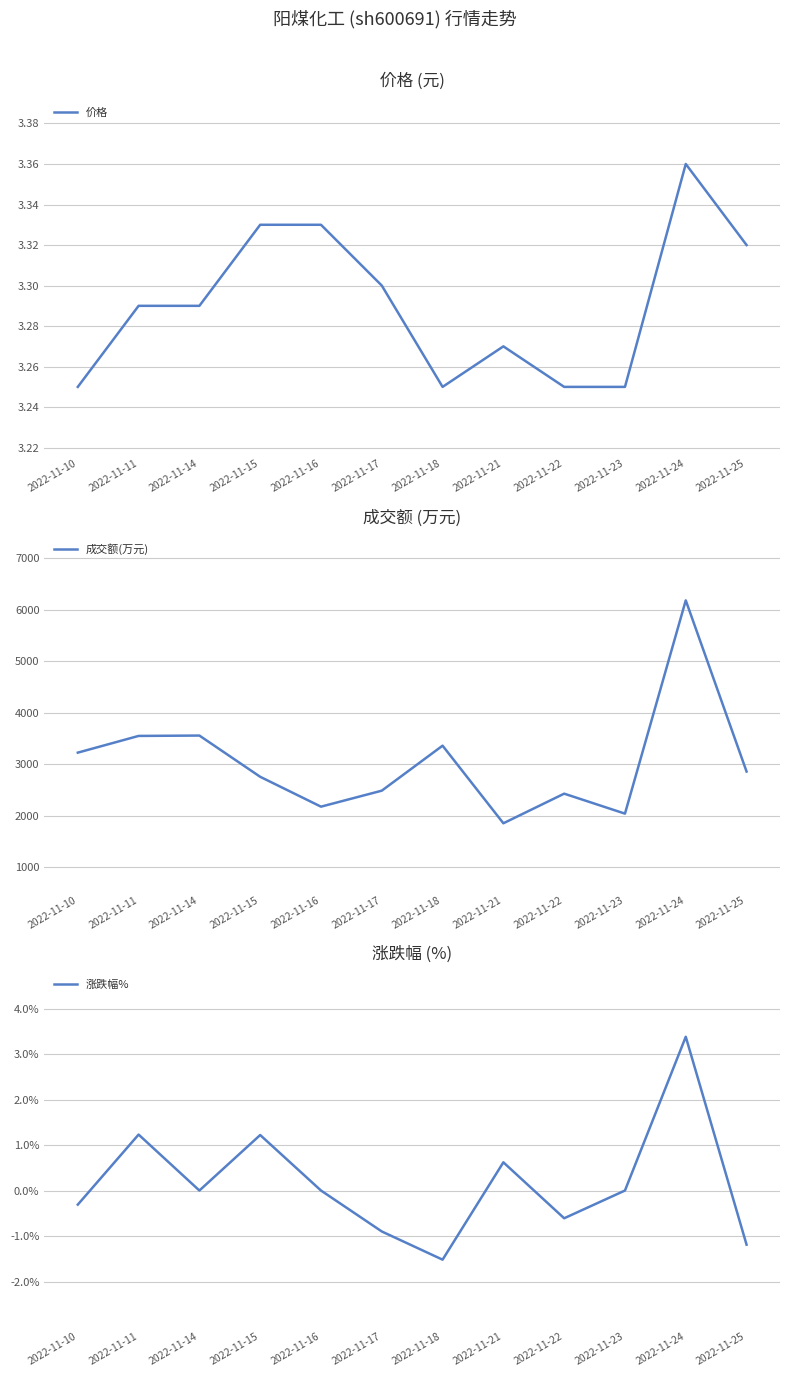

The value of 成交额(万元) at 2022-11-15 is 2758. True or false?

True